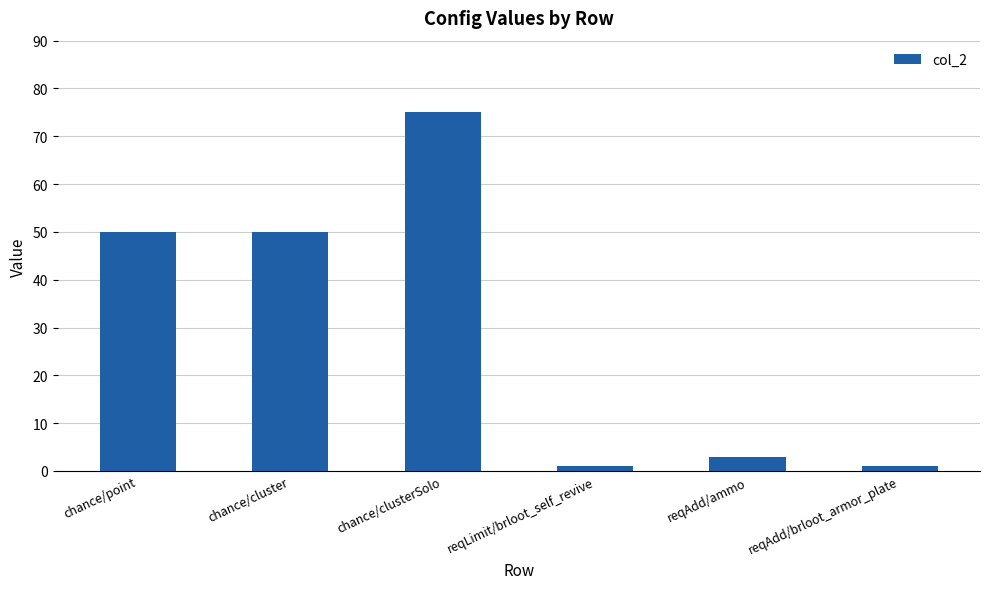

What is the maximum value shown in the chart?

75